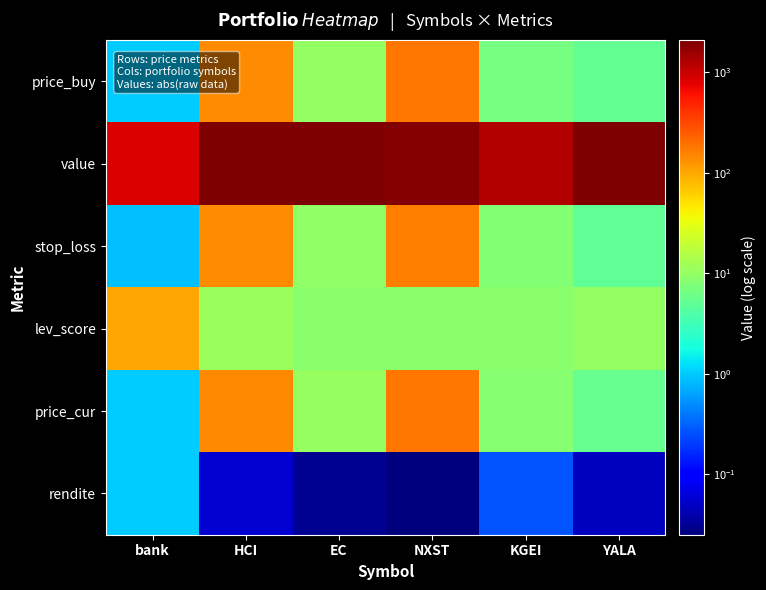

Which series has the largest total across all categories?

value